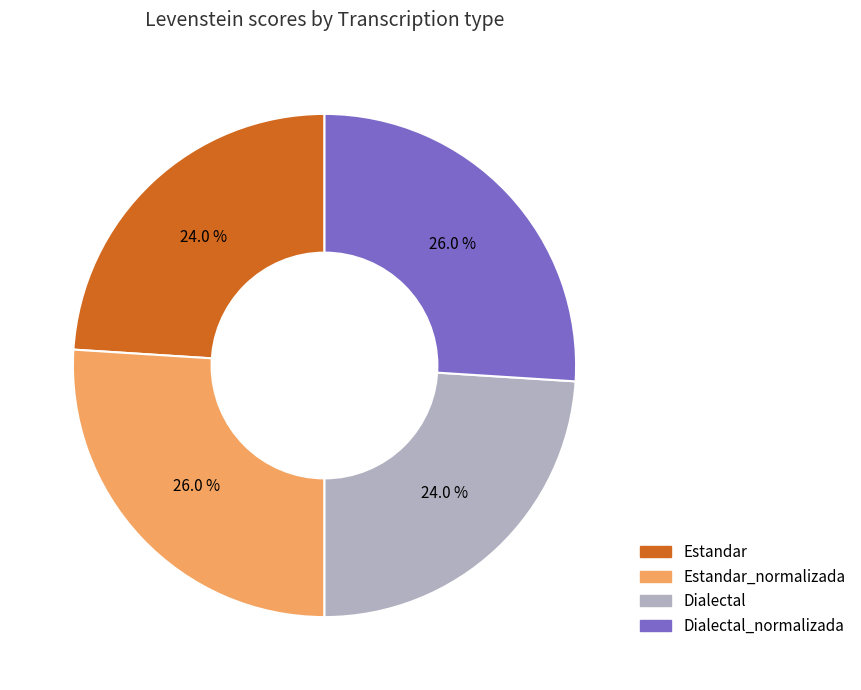

Does any single category account for the majority?

No